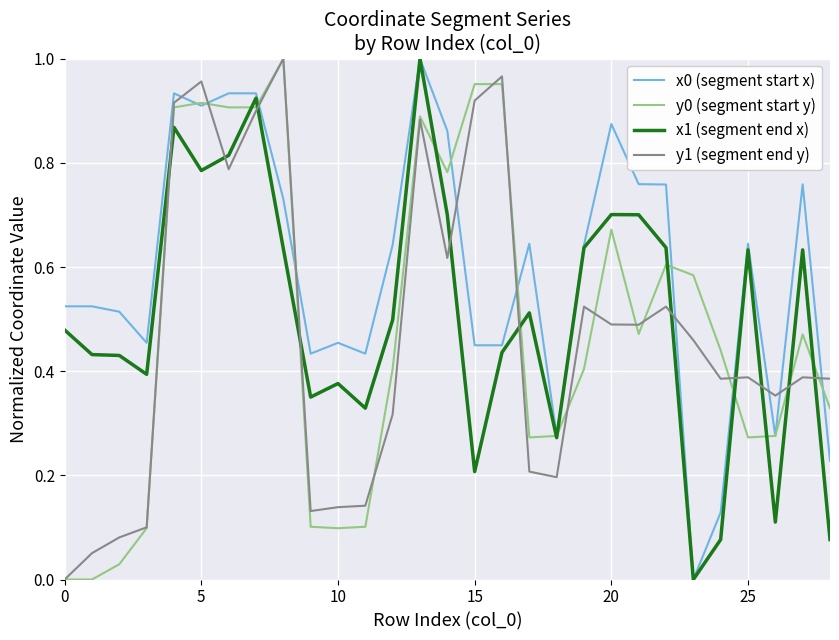

Which series ends up on top after the final intersection of x0 (segment start x) and y1 (segment end y)?

y1 (segment end y)